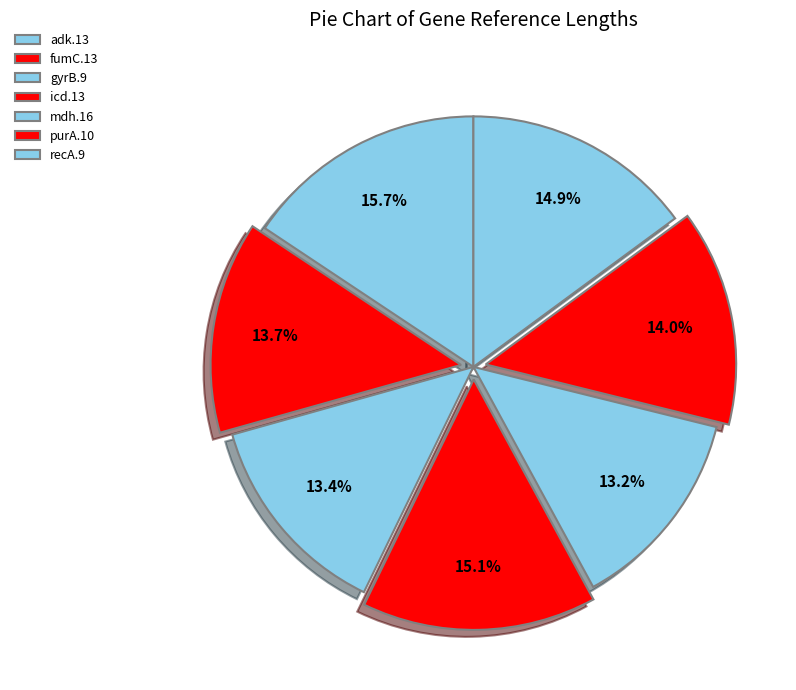

What is the smallest slice in the pie chart?

mdh.16